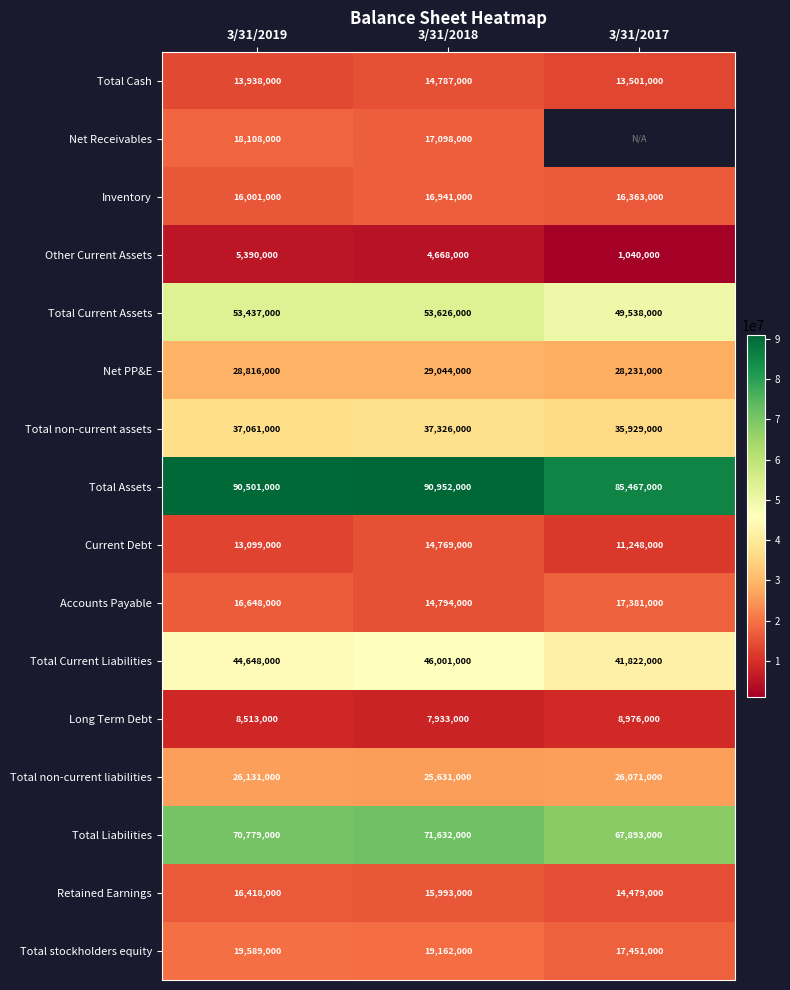

What is the spread (max minus min) of values at 3/31/2019?

85111000